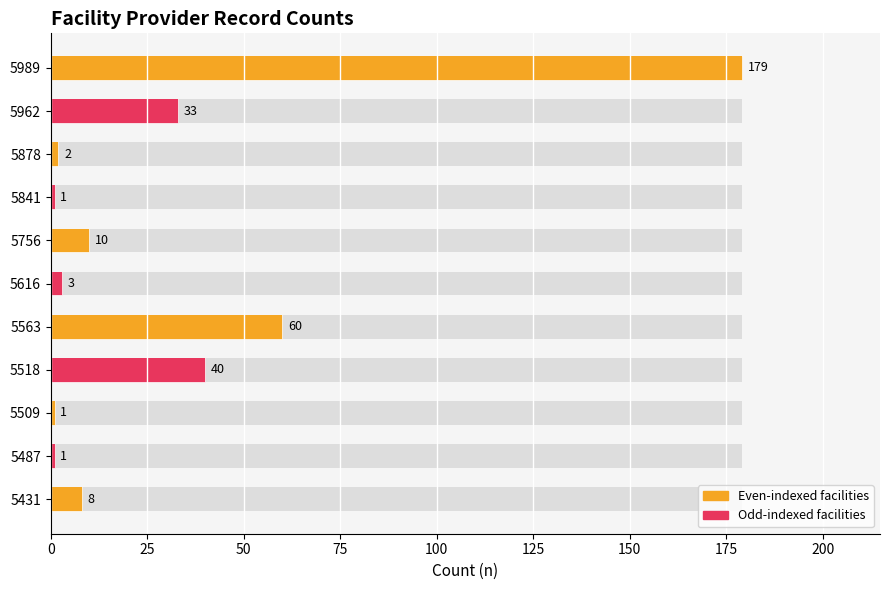

The value at 5841 is 2. True or false?

False